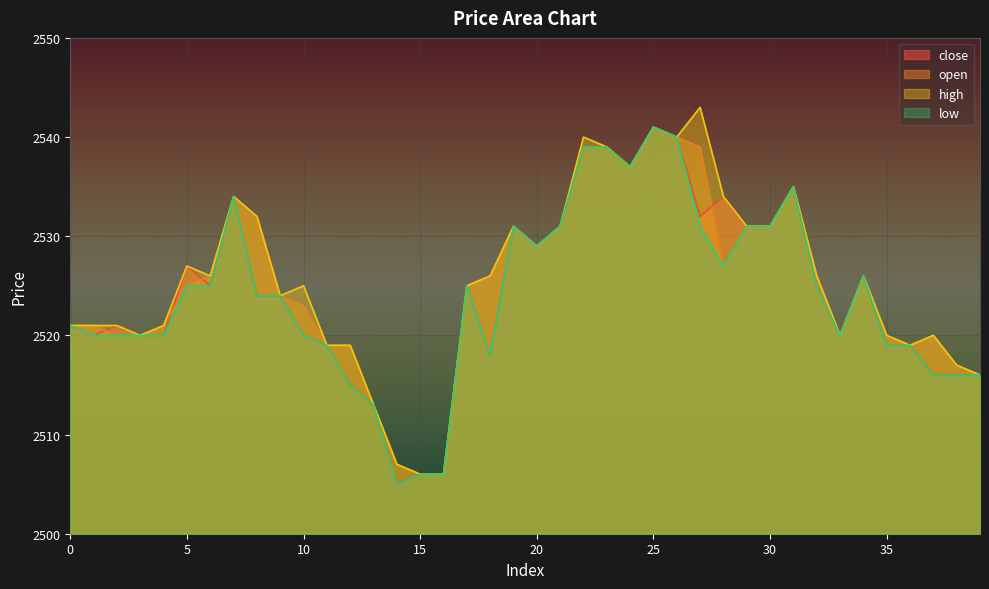

Reading left to right, extract all data points from this chart.

close: 2521	2520	2521	2520	2520	2527	2525	2534	2524	2524	2520	2519	2515	2513	2505	2506	2506	2525	2518	2531	2529	2531	2539	2539	2537	2541	2540	2532	2534	2531	2531	2535	2525	2520	2526	2519	2519	2516	2516	2516
open: 2521	2521	2520	2520	2521	2525	2526	2534	2532	2524	2523	2519	2519	2513	2507	2506	2506	2525	2526	2531	2529	2531	2539	2539	2537	2541	2540	2539	2527	2531	2531	2535	2526	2520	2526	2520	2519	2520	2517	2516
high: 2521	2521	2521	2520	2521	2527	2526	2534	2532	2524	2525	2519	2519	2513	2507	2506	2506	2525	2526	2531	2529	2531	2540	2539	2537	2541	2540	2543	2534	2531	2531	2535	2526	2520	2526	2520	2519	2520	2517	2516
low: 2521	2520	2520	2520	2520	2525	2525	2534	2524	2524	2520	2519	2515	2513	2505	2506	2506	2525	2518	2531	2529	2531	2539	2539	2537	2541	2540	2531	2527	2531	2531	2535	2525	2520	2526	2519	2519	2516	2516	2516